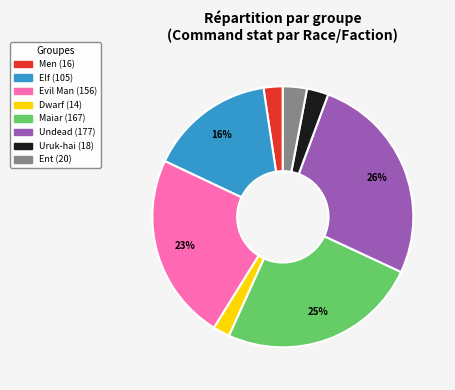

Is it true that Elf is 29% of the pie?

False